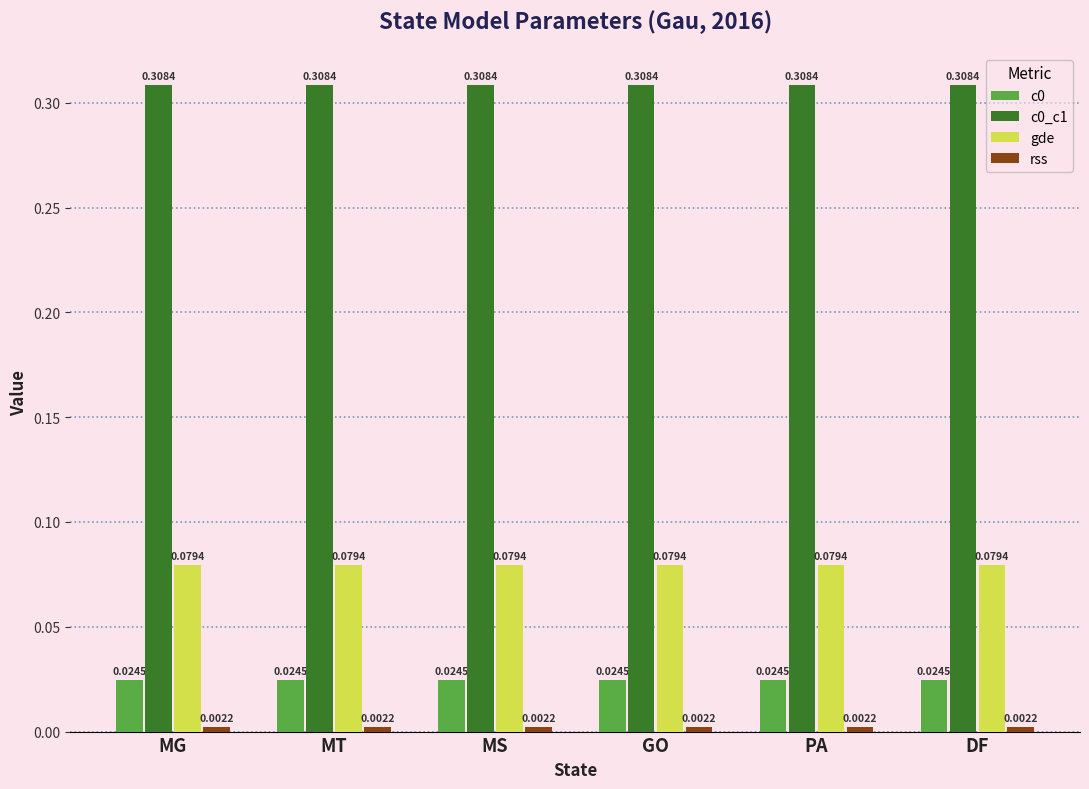

Is the value of gde at MT greater than the value of c0_c1 at GO?

No